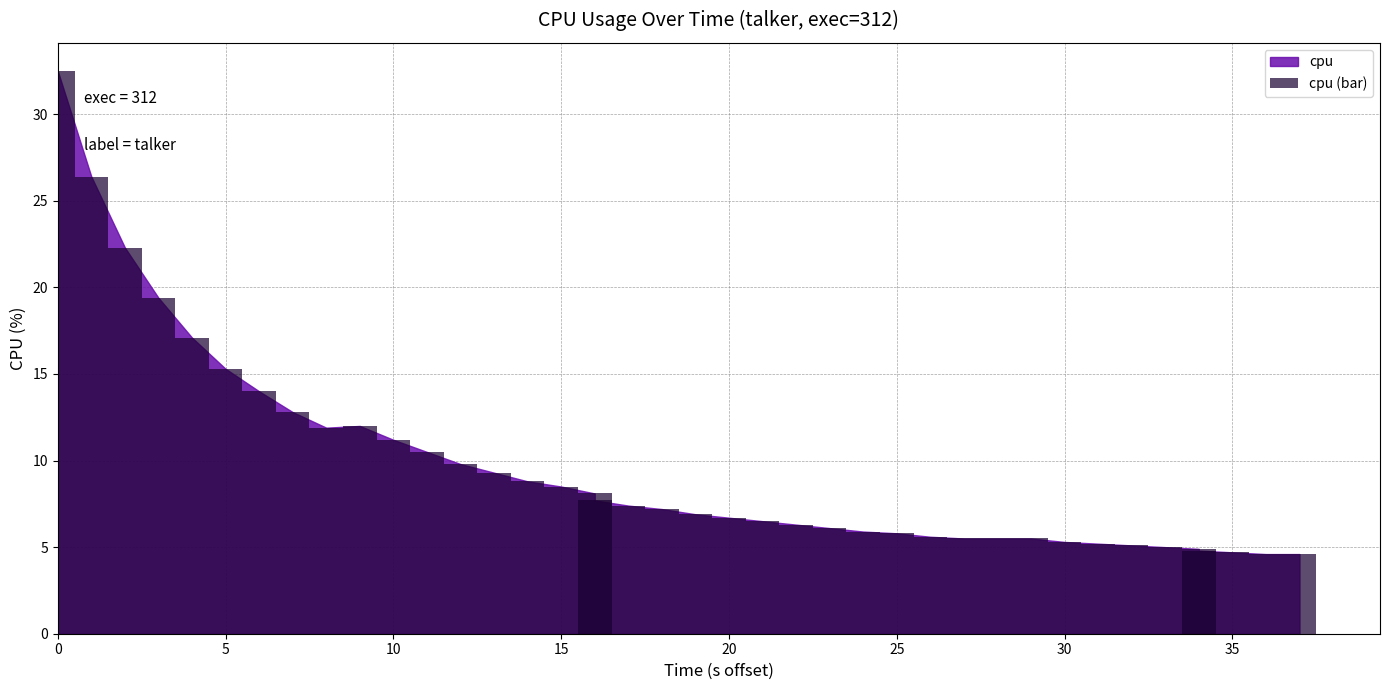

What is the label of the 22nd bar from the left?

20